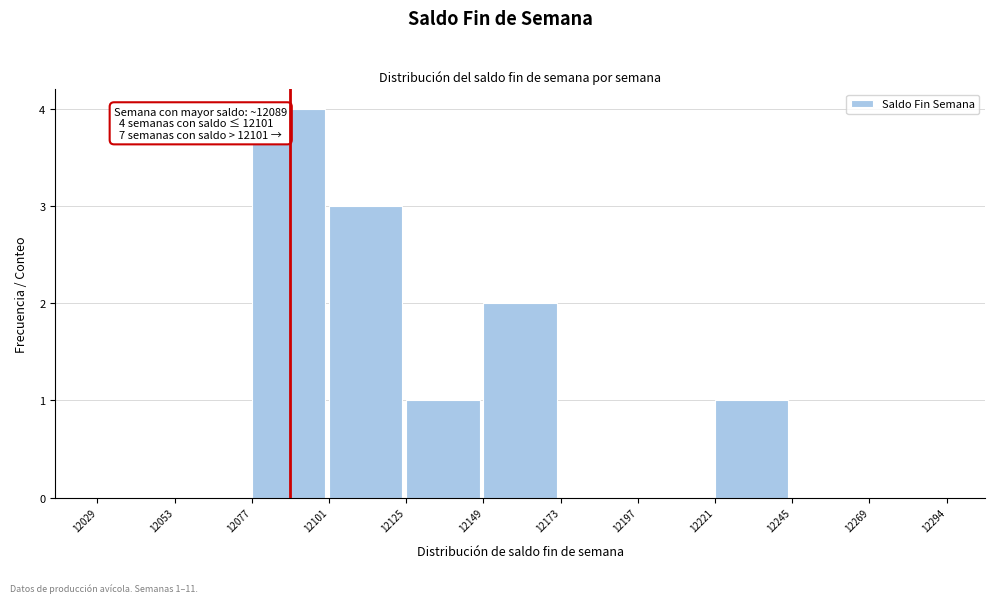

Which range on the x-axis has the tallest bar?

12077 to 12101